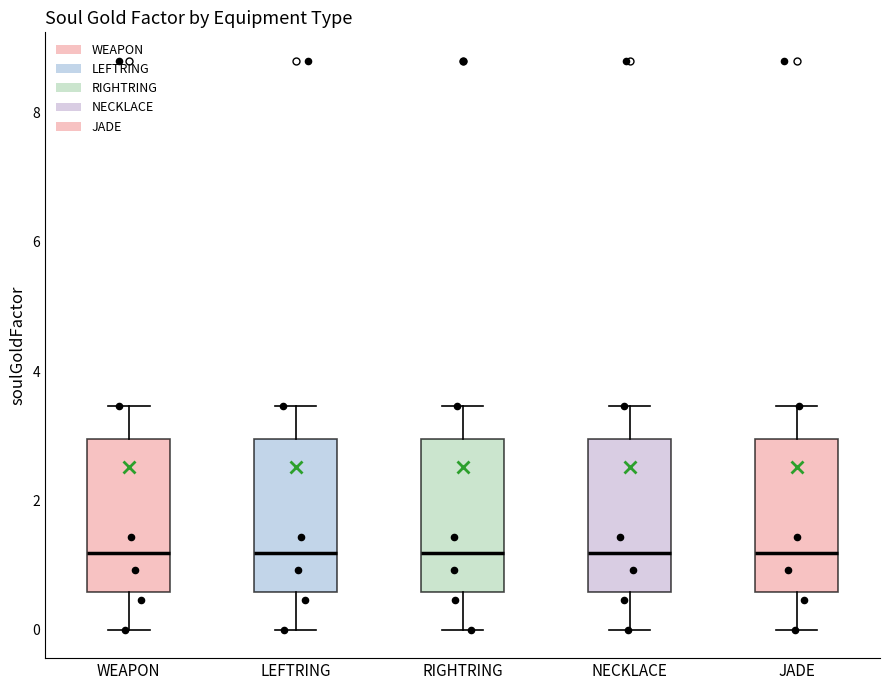

Where does the median line of the box for WEAPON sit on the y-axis? The values are not printed on the chart, so give them approximately, as read against the axis.

1.2